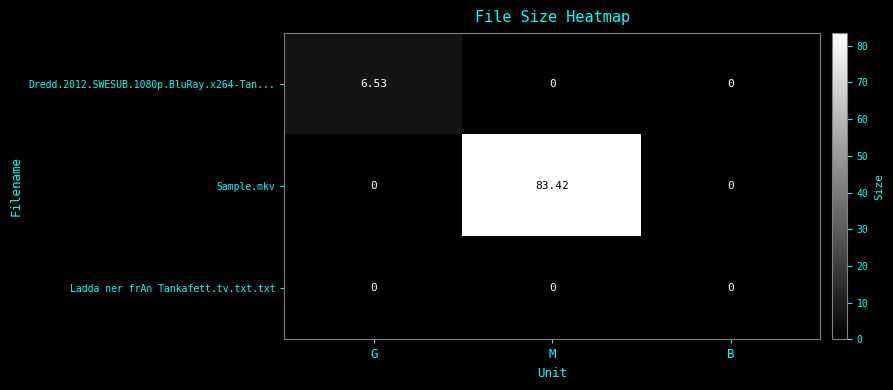

Between G and B, which series saw the biggest shift?

Dredd.2012.SWESUB.1080p.BluRay.x264-Tan...